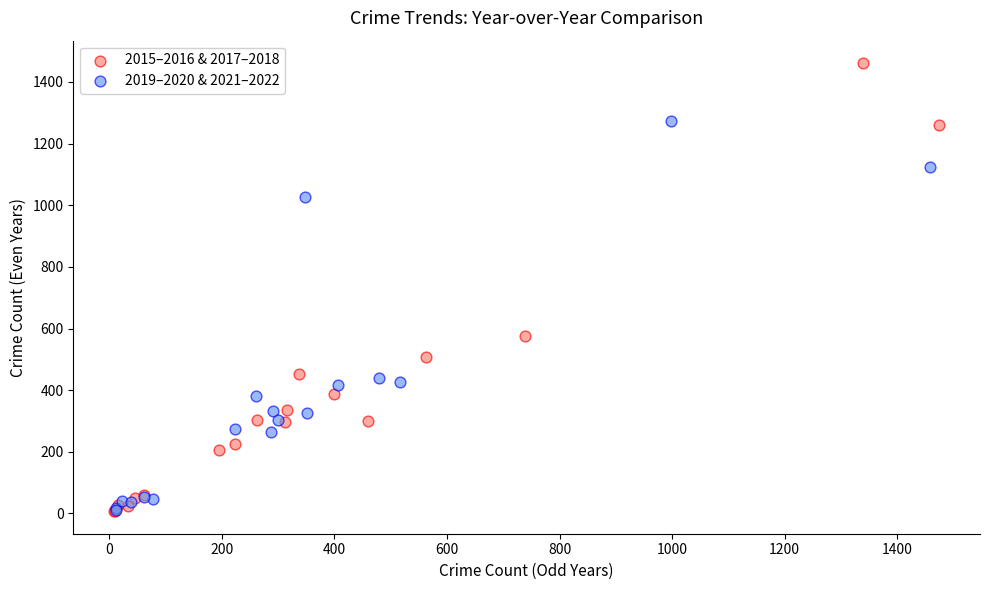

Which series reaches the maximum Y coordinate?

2015–2016 & 2017–2018